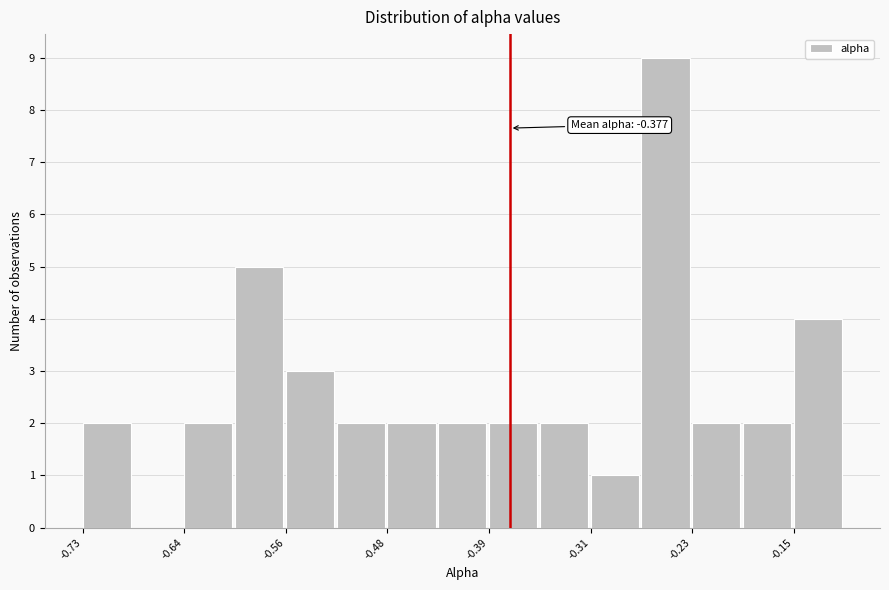

Which range on the x-axis has the tallest bar?

-0.27 to -0.23